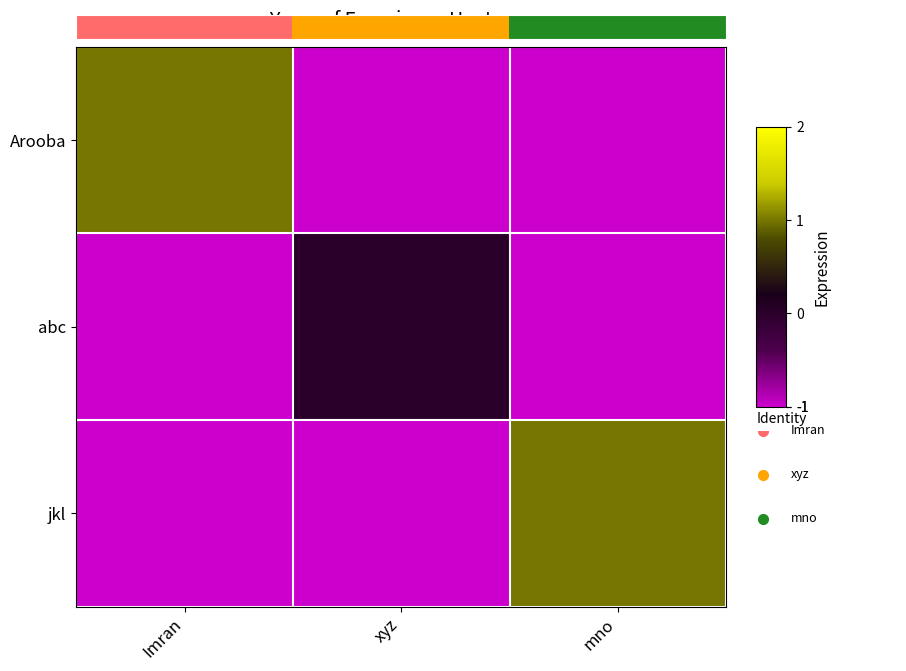

Reading left to right, what are all the values shown in this chart?

Arooba: Imran=1	xyz=-1	mno=-1
abc: Imran=-1	xyz=0	mno=-1
jkl: Imran=-1	xyz=-1	mno=1